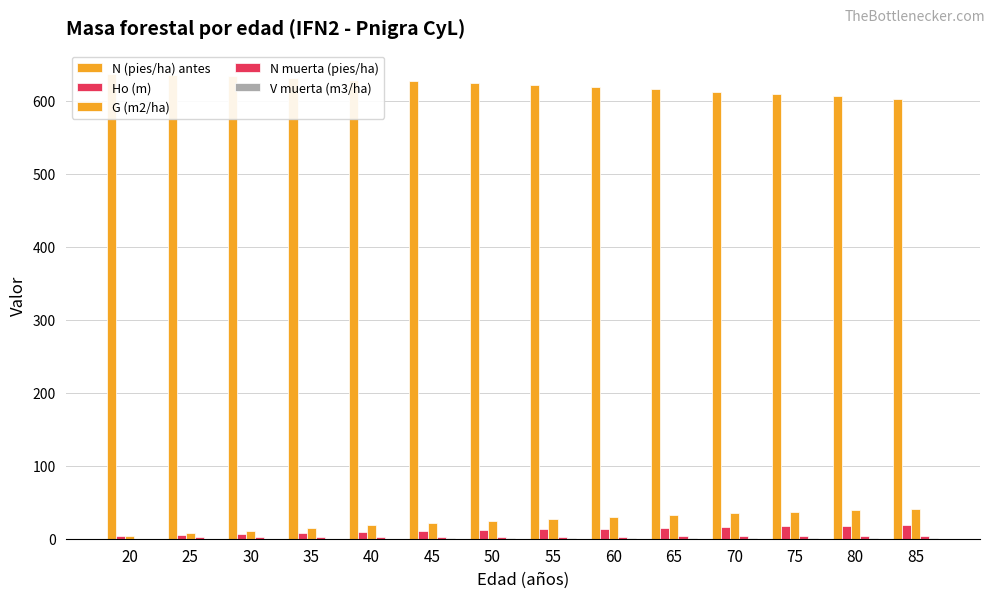

Reading left to right, extract all data points from this chart.

N (pies/ha) antes: 636.6	635.0	633.1	631.0	628.8	626.4	623.9	621.2	618.4	615.5	612.4	609.2	605.9	602.5
Ho (m): 4.0	5.3	6.6	7.9	9.2	10.5	11.7	12.8	13.9	14.9	15.9	16.8	17.7	18.5
G (m2/ha): 3.9	7.2	10.9	14.6	18.2	21.6	24.7	27.6	30.3	32.8	35.1	37.2	39.1	40.9
N muerta (pies/ha): 0.0	1.9	2.0	2.2	2.4	2.5	2.7	2.8	2.9	3.1	3.2	3.3	3.4	3.4
V muerta (m3/ha): 0.0	0.0	0.1	0.1	0.2	0.3	0.5	0.6	0.7	0.9	1.0	1.2	1.3	1.3